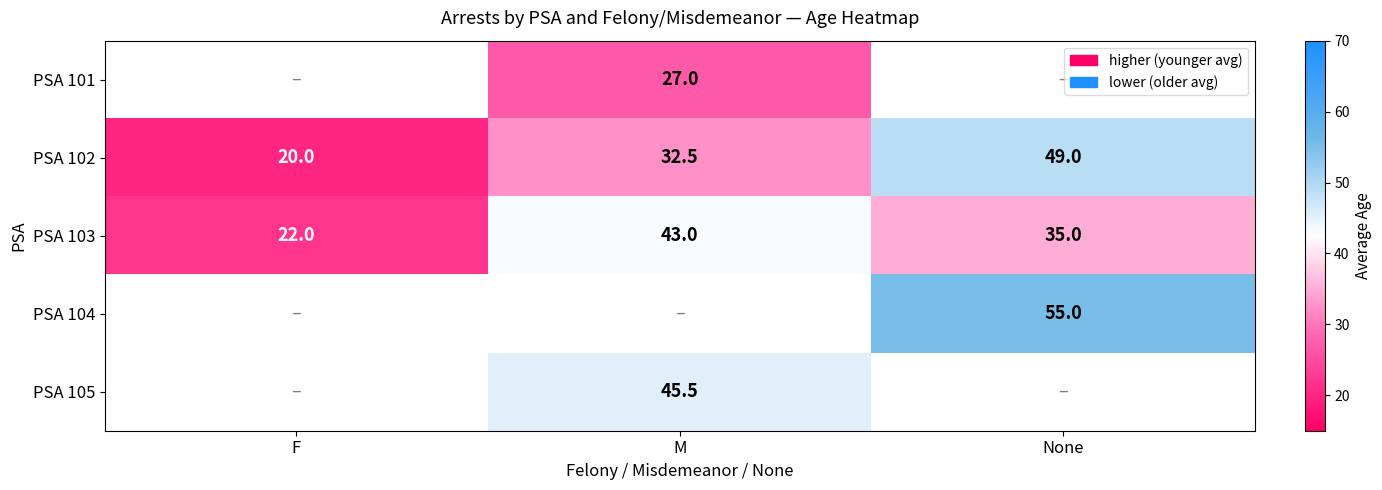

Count the number of categories in the chart.

3